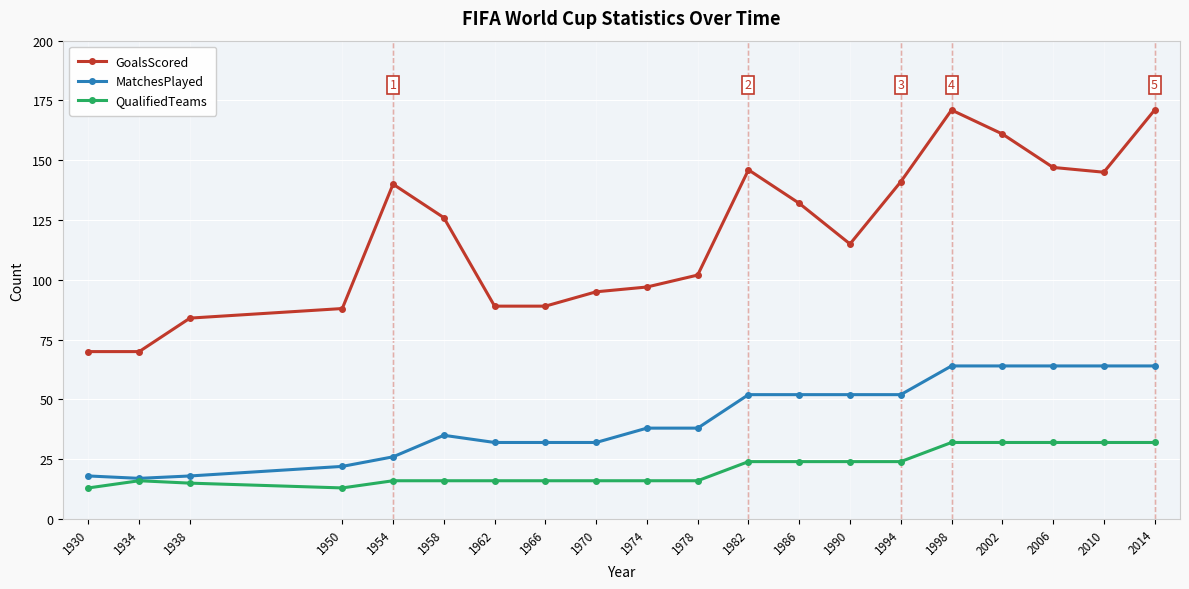

At how many categories does at least one series exceed 40?

20